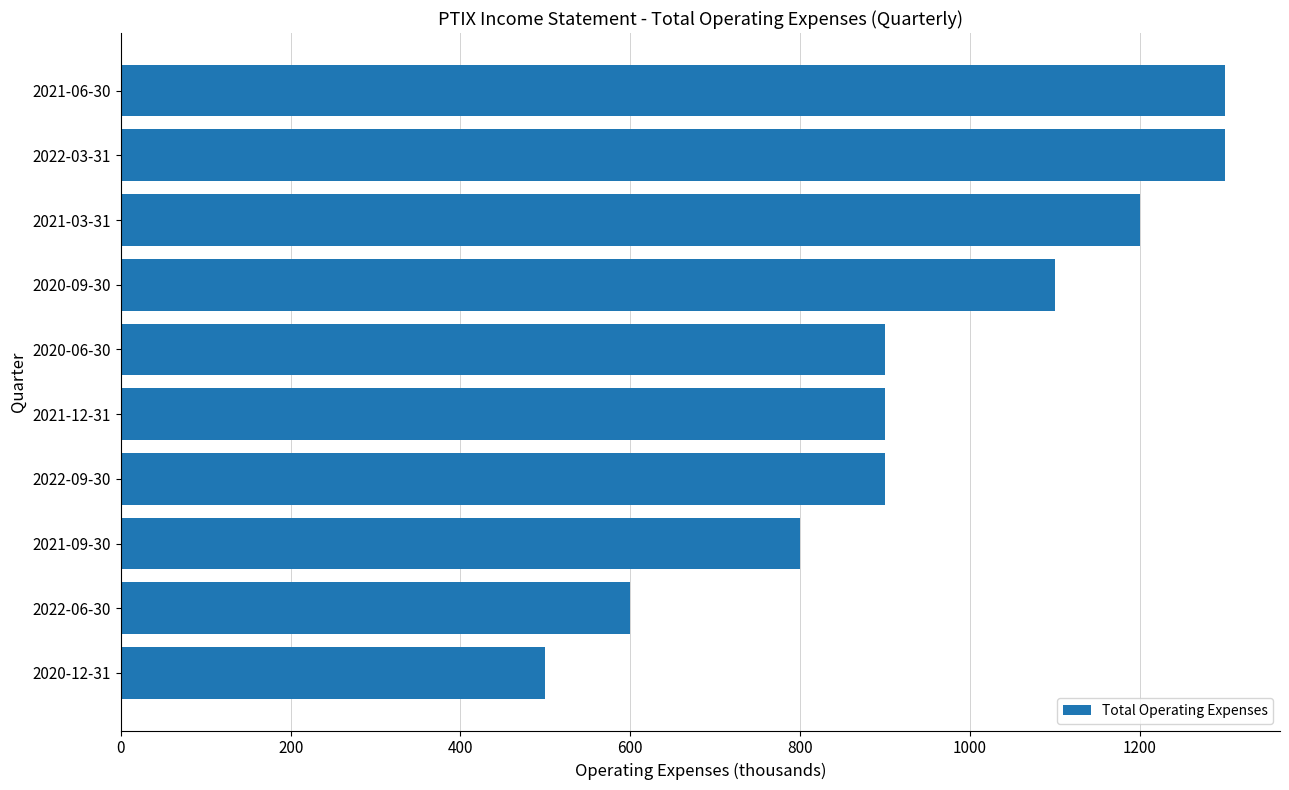

What is the average value?

950